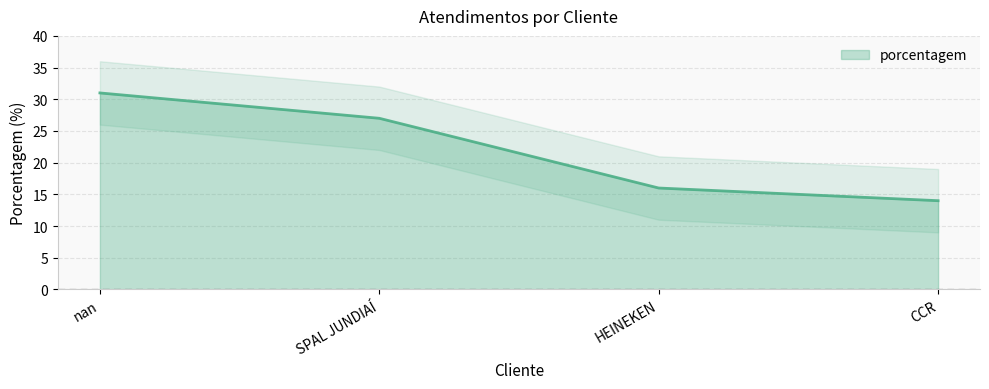

What is the sum of all values?

88